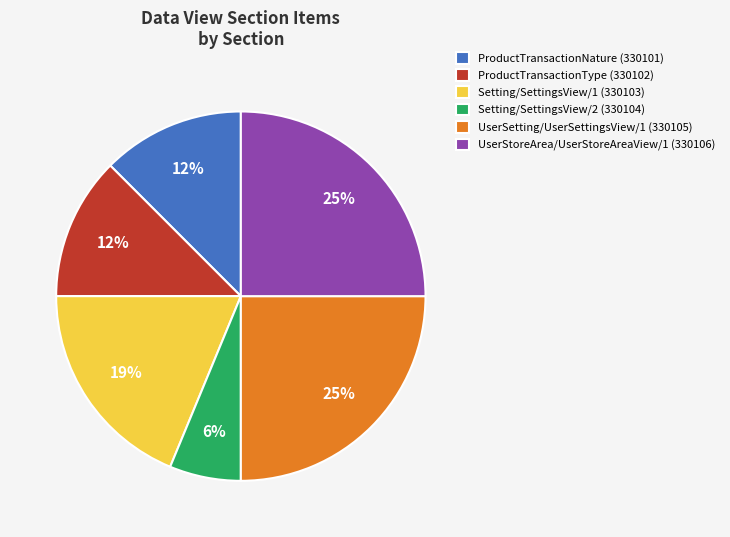

To the nearest percent, what percentage of the pie is Setting/SettingsView/1 (330103)?

19%